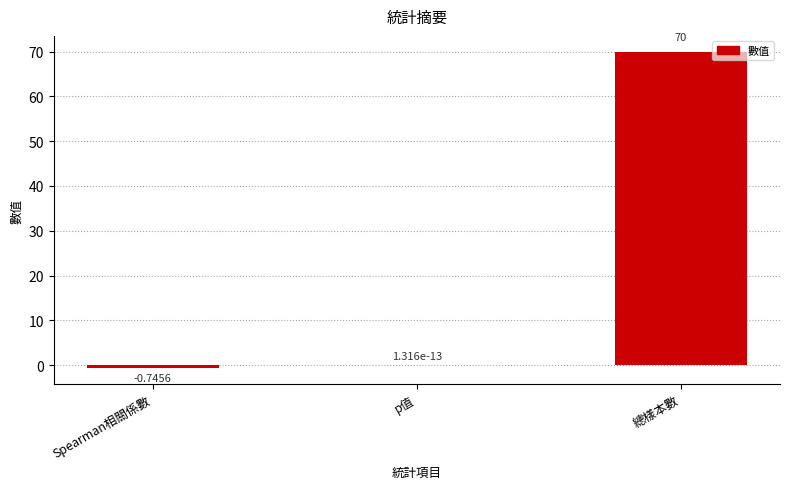

Between Spearman相關係數 and p值, which is larger?

p值